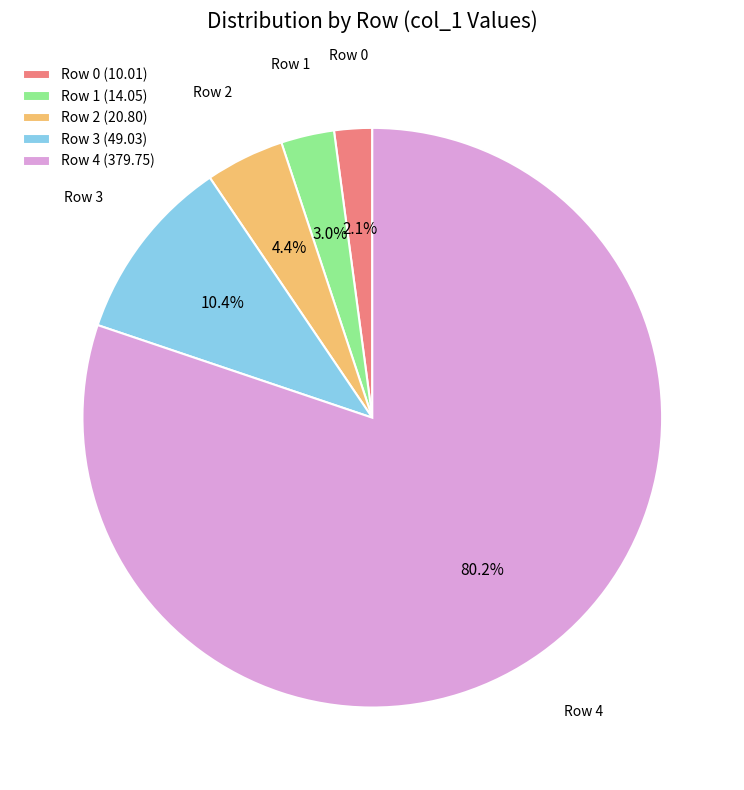

What is the largest slice in the pie chart?

Row 4 (379.75)